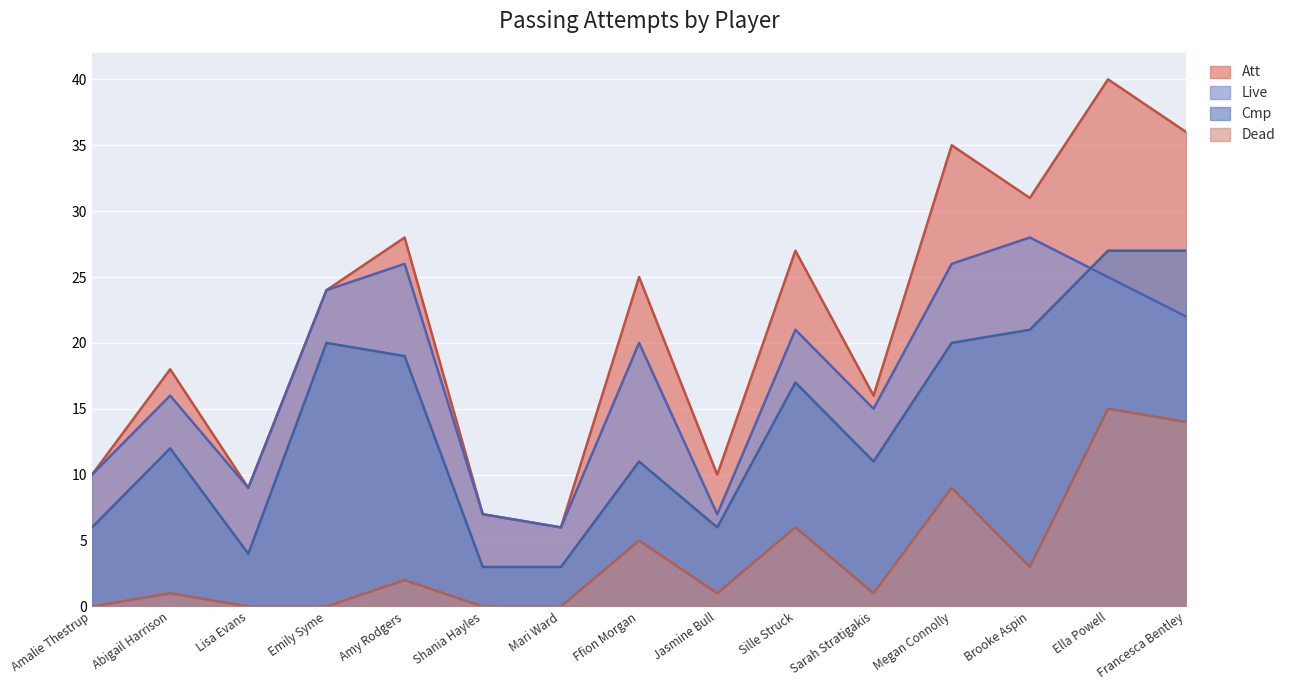

How many data points in Att are less than 24?

7